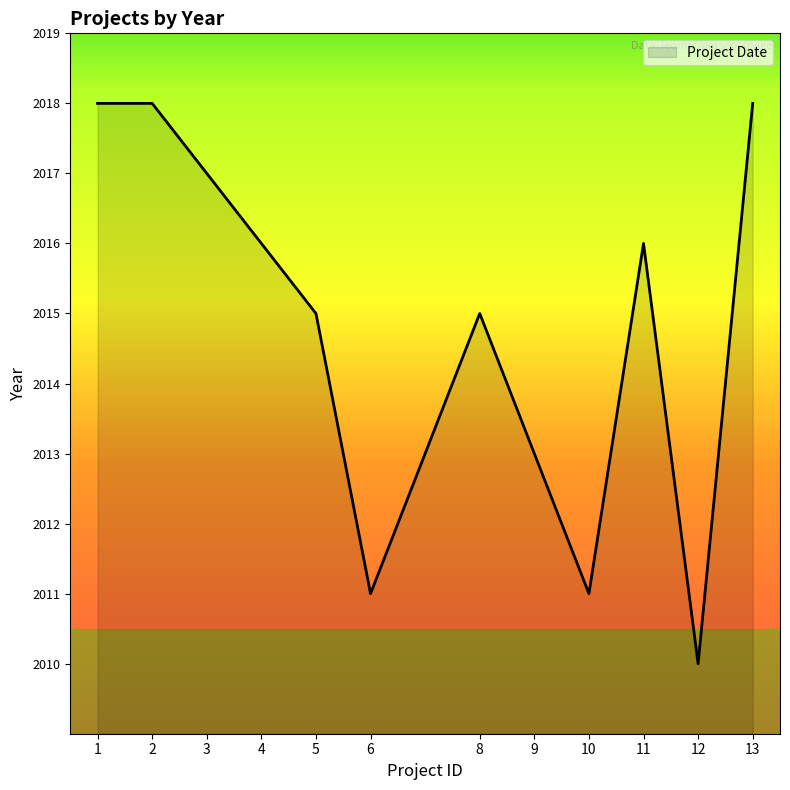

The chart shows a value of 842 at 2. True or false?

False